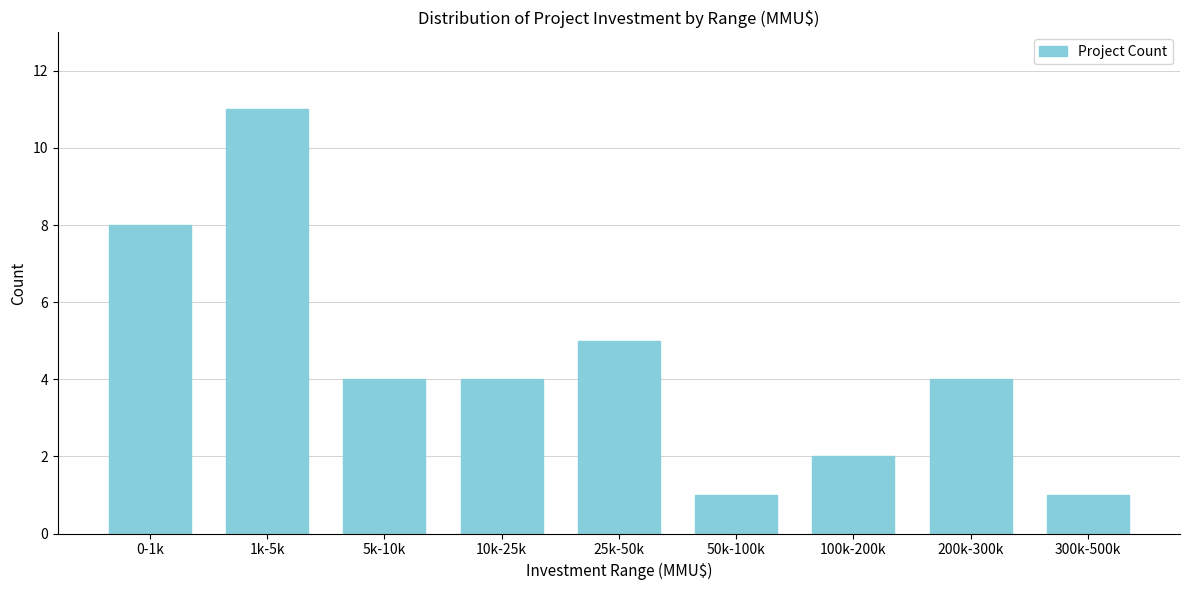

Reading left to right, what are all the values shown in this chart?

8	11	4	4	5	1	2	4	1